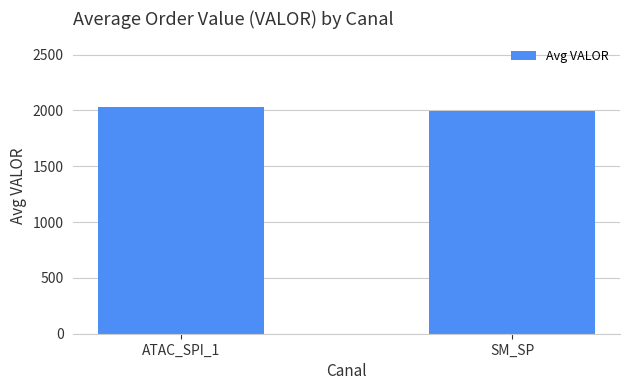

List the labels in order of value, largest first.

ATAC_SPI_1, SM_SP